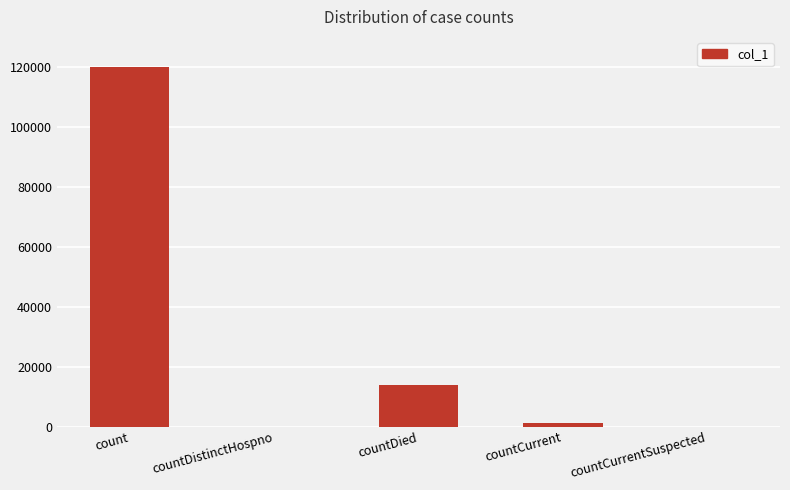

The chart shows a value of 119930 at count. True or false?

True